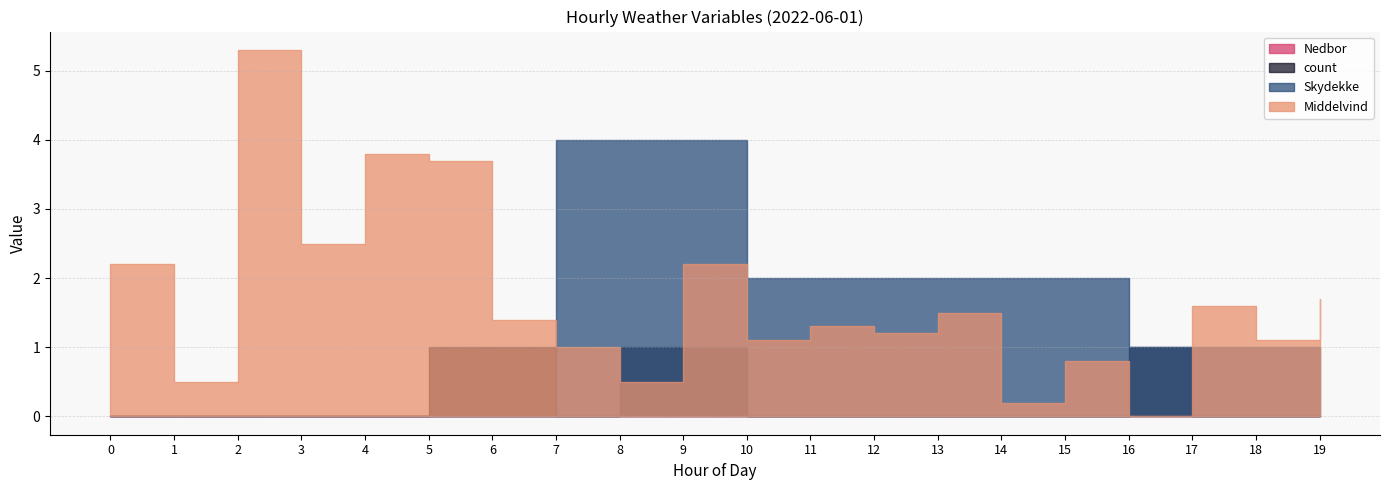

What are all the series names shown in the legend?

Middelvind, count, Nedbor, Skydekke